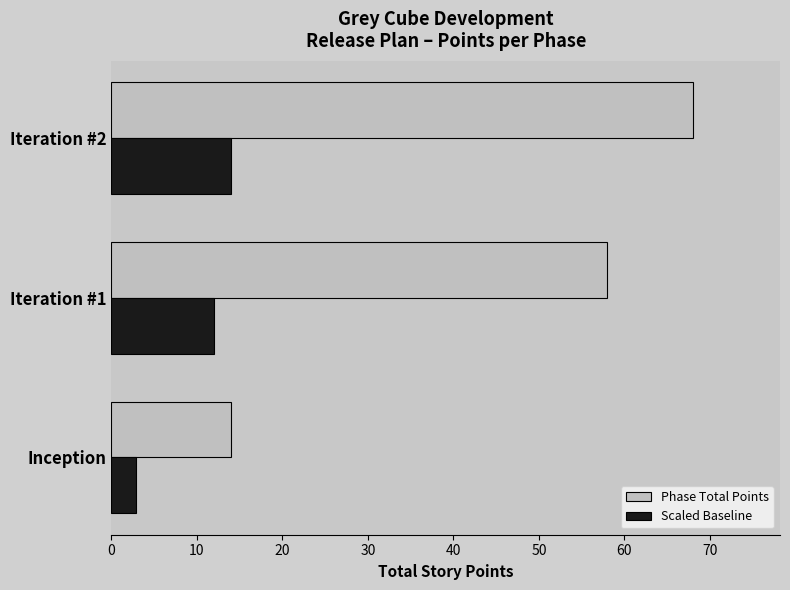

The value of Scaled Baseline at Inception is 2.9. True or false?

True